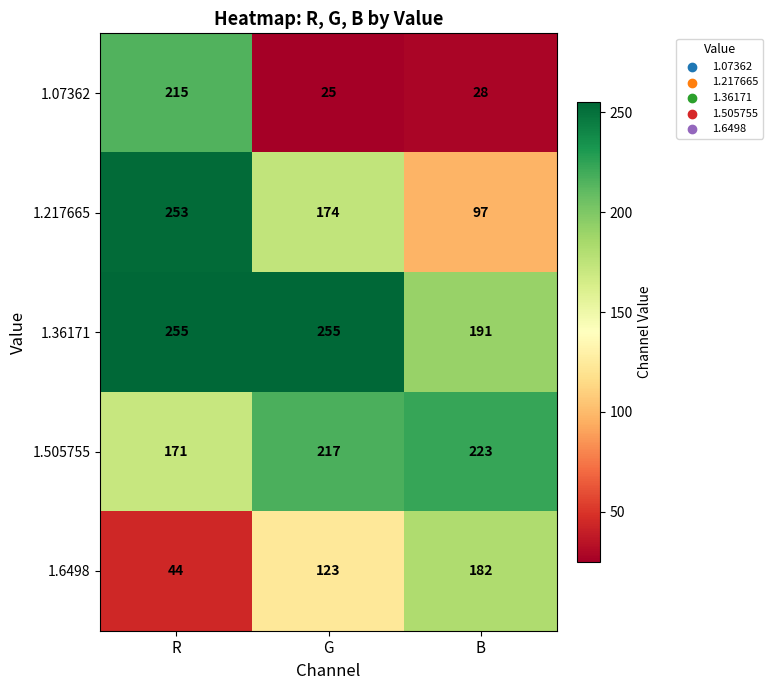

Which series has the largest total across all categories?

1.36171